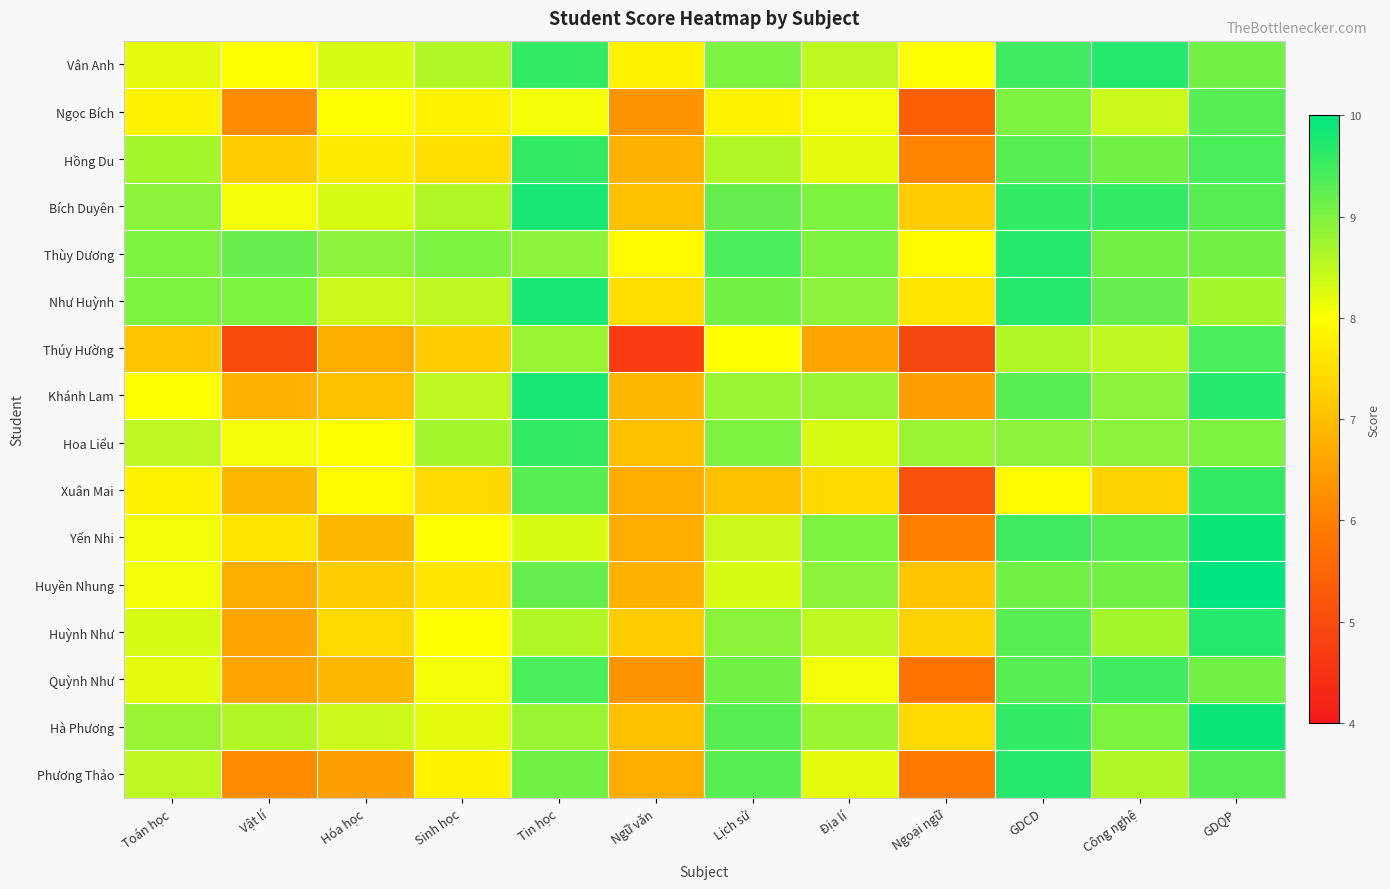

Between Ngữ văn and Ngoại ngữ, which is larger?

Ngoại ngữ